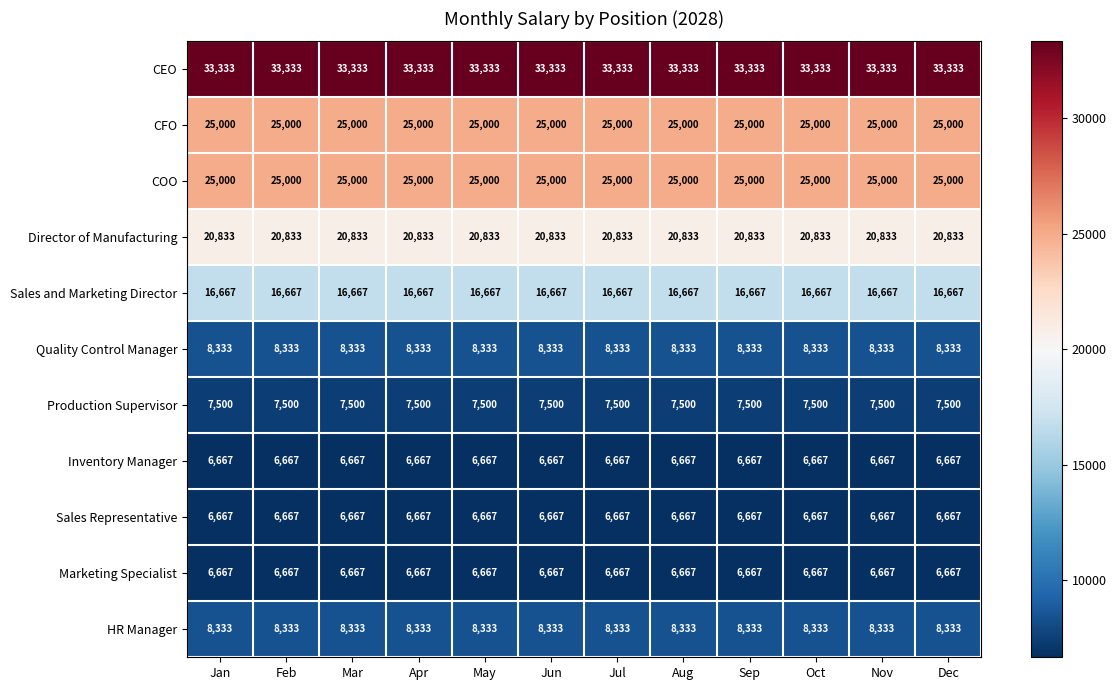

True or false: HR Manager has a value of 4404 at Dec.

False